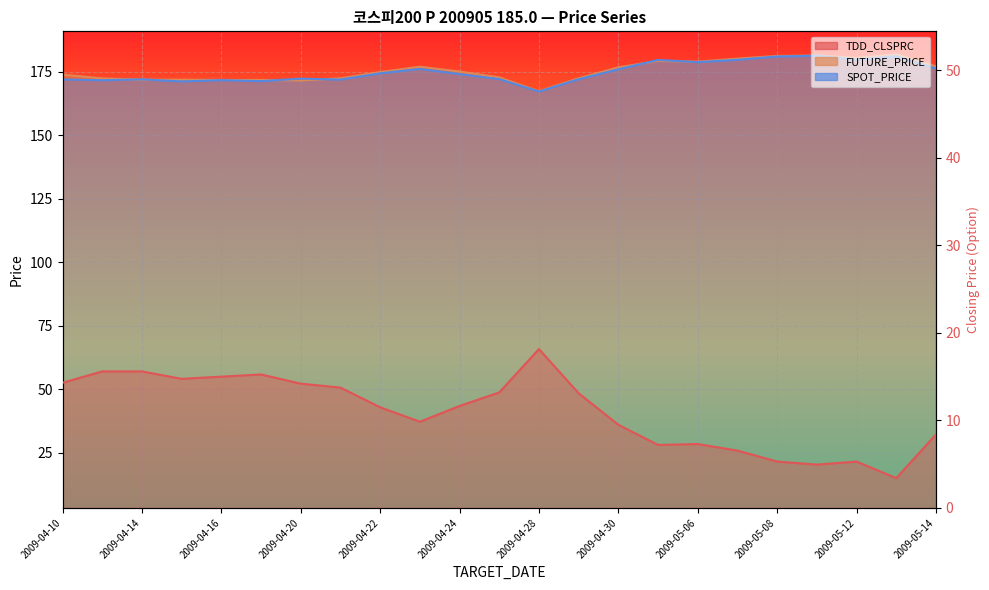

The FUTURE_PRICE series shows 60.0 at 2009-04-20. True or false?

False